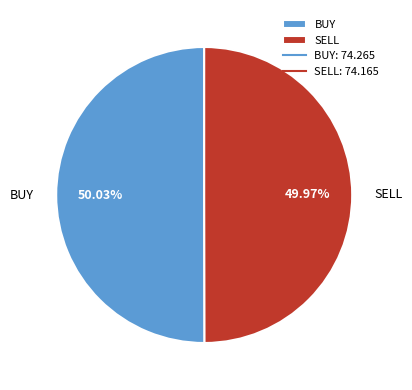

Do SELL and BUY together represent more than half of the pie?

Yes